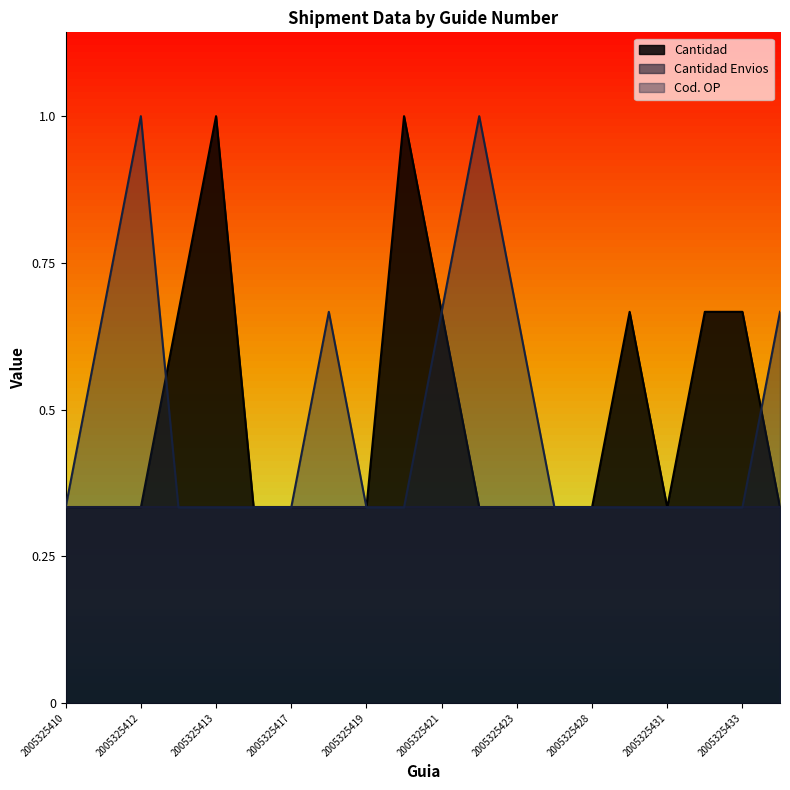

Does the chart display data point markers on the line(s)?

No